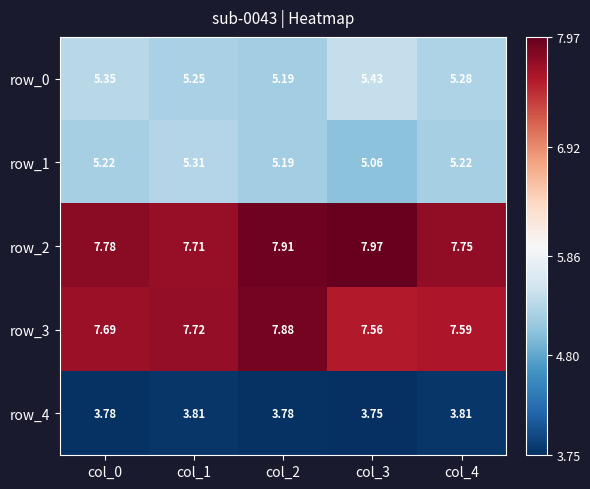

How many distinct data groups are displayed?

5